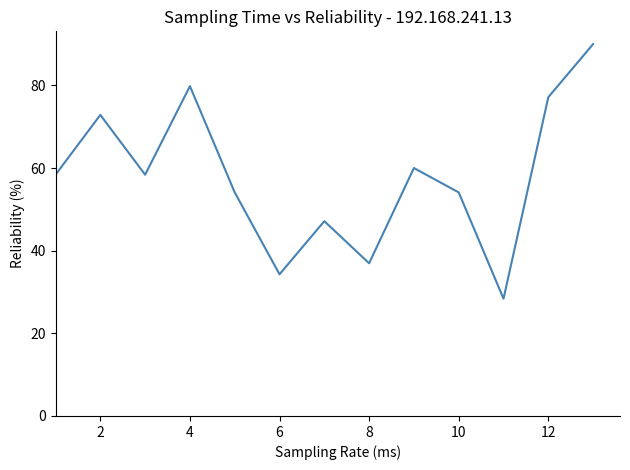

Does the chart have visible grid lines?

No